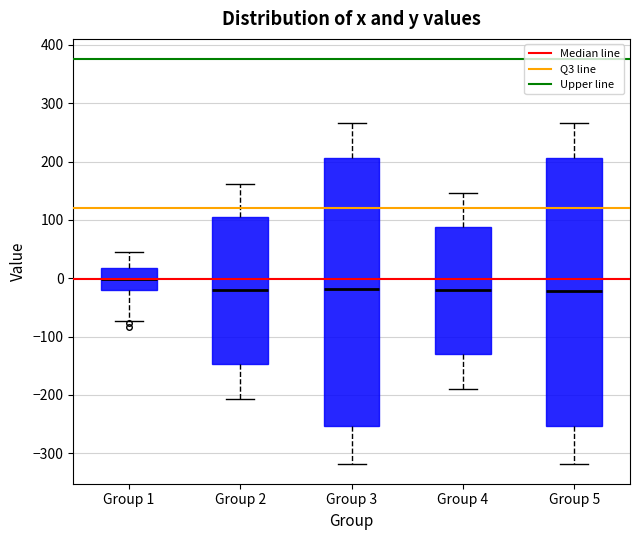

Reading left to right, read every box against the y-axis: the position of its median line, the range the box covers, and the ends of its whiskers. The values are not printed on the chart, so give them approximately, as read against the axis.

Group 1: median 0, box -20 to 20, whiskers -70 to 50
Group 2: median -20, box -150 to 110, whiskers -210 to 160
Group 3: median -20, box -250 to 210, whiskers -320 to 270
Group 4: median -20, box -130 to 90, whiskers -190 to 150
Group 5: median -20, box -250 to 210, whiskers -320 to 270